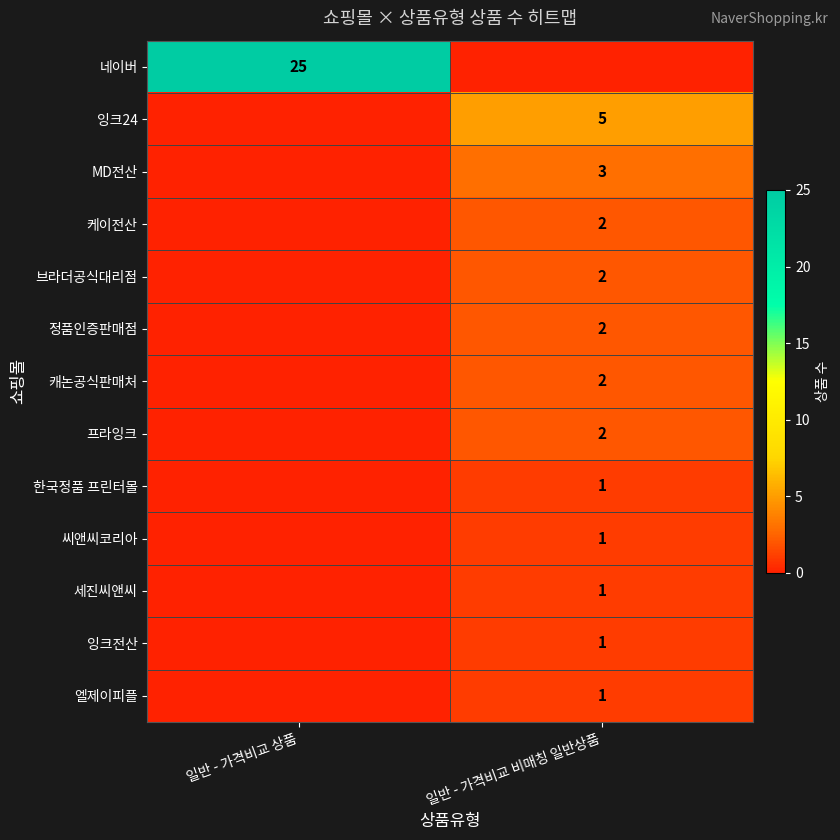

Count the number of data series in this chart.

13